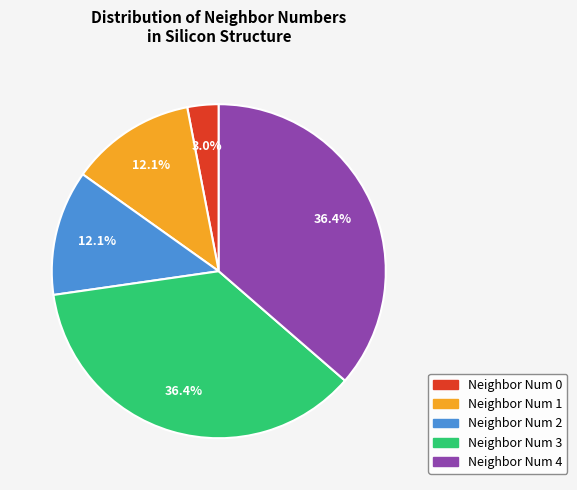

Does any single category account for the majority?

No